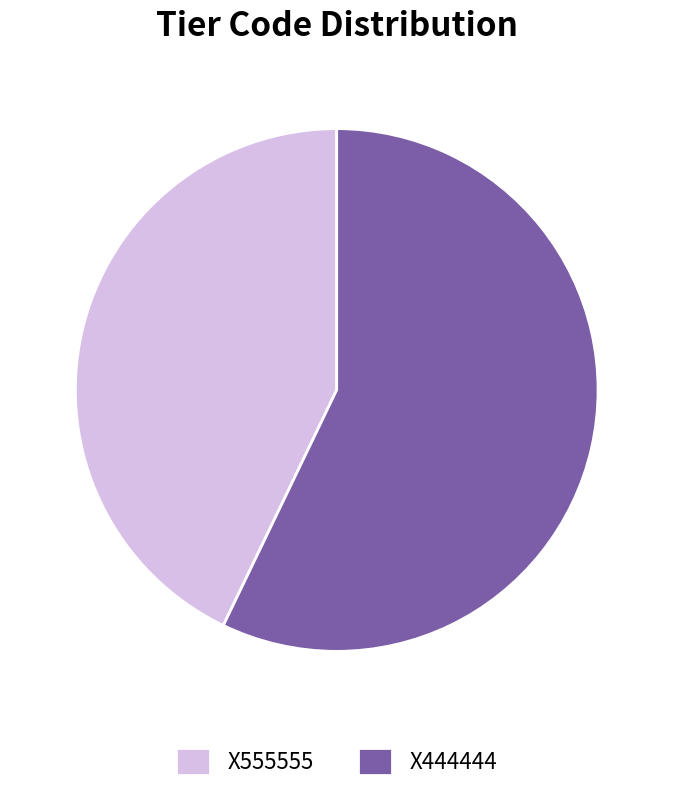

Combined, do X555555 and X444444 account for over 50%?

Yes